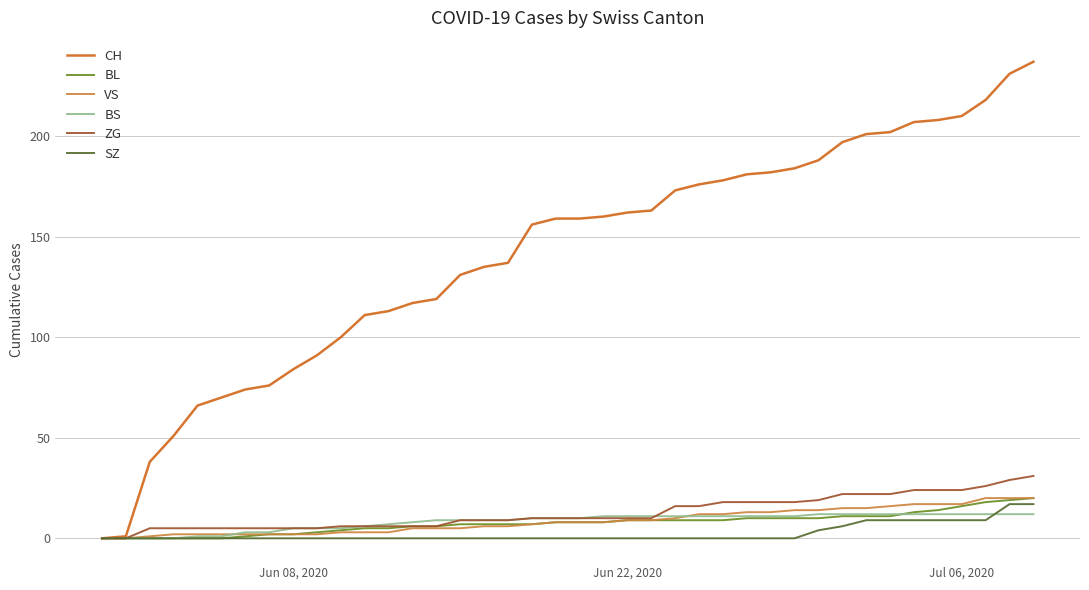

Which series has the largest range (max minus min)?

CH